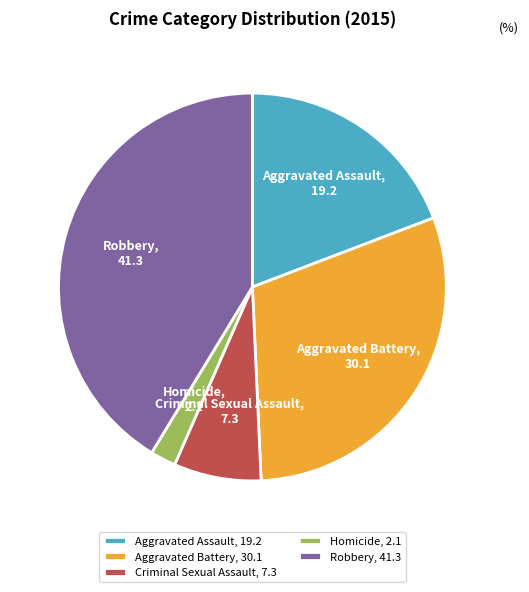

Does Homicide represent more than half of the total?

No